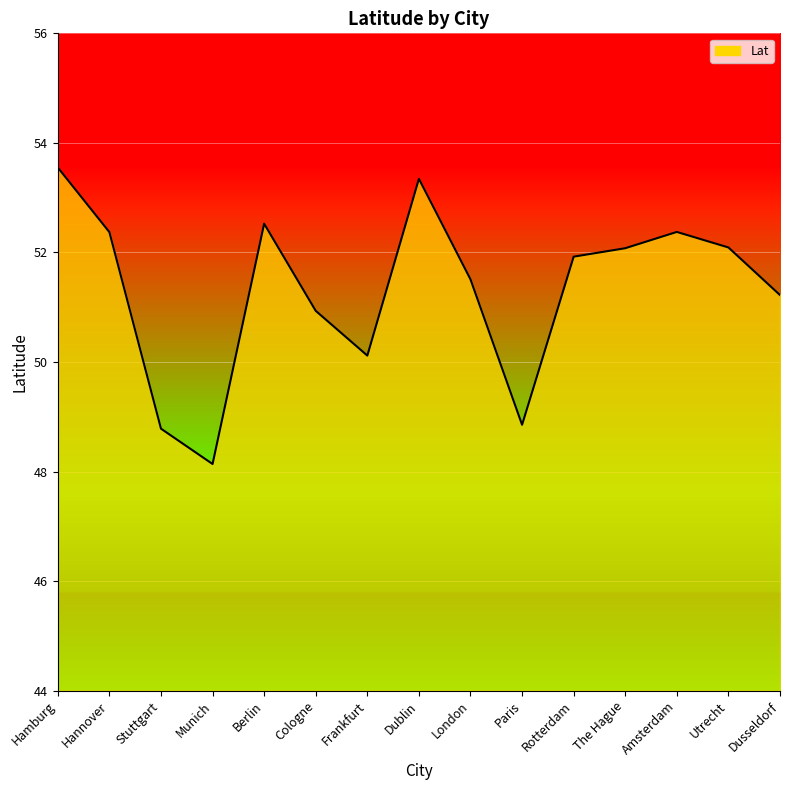

What is the approximate value at Munich?

48.1